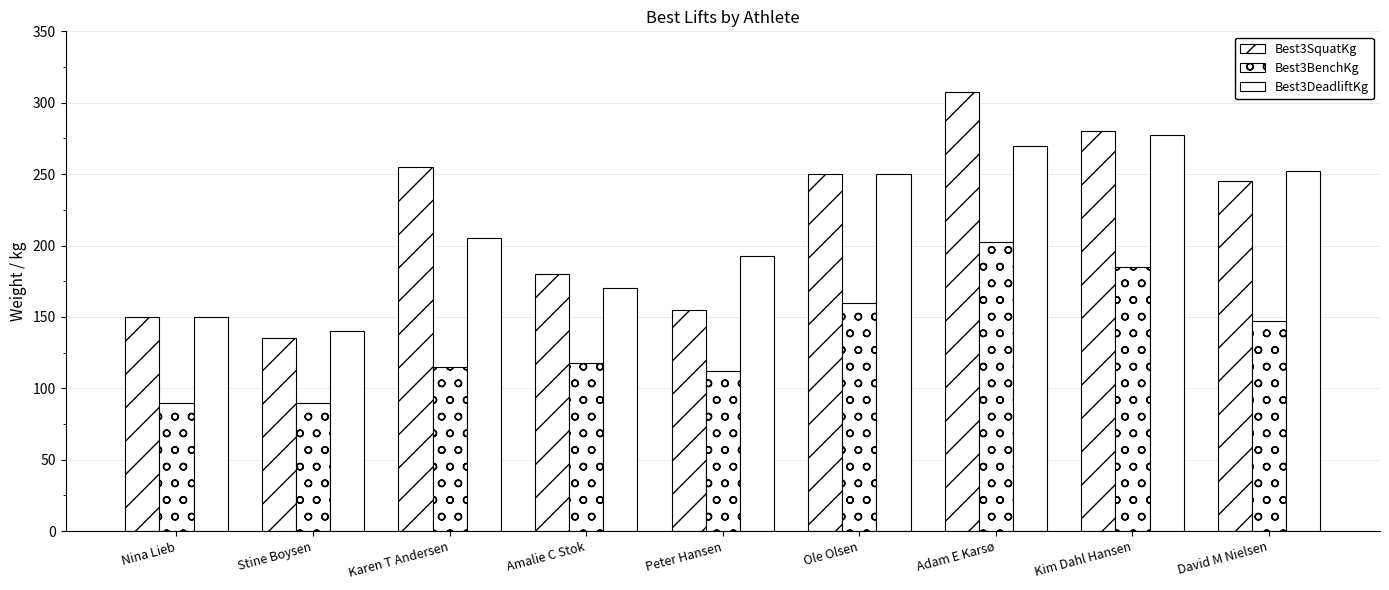

What is the label of the 4th bar from the left?

Amalie C Stok